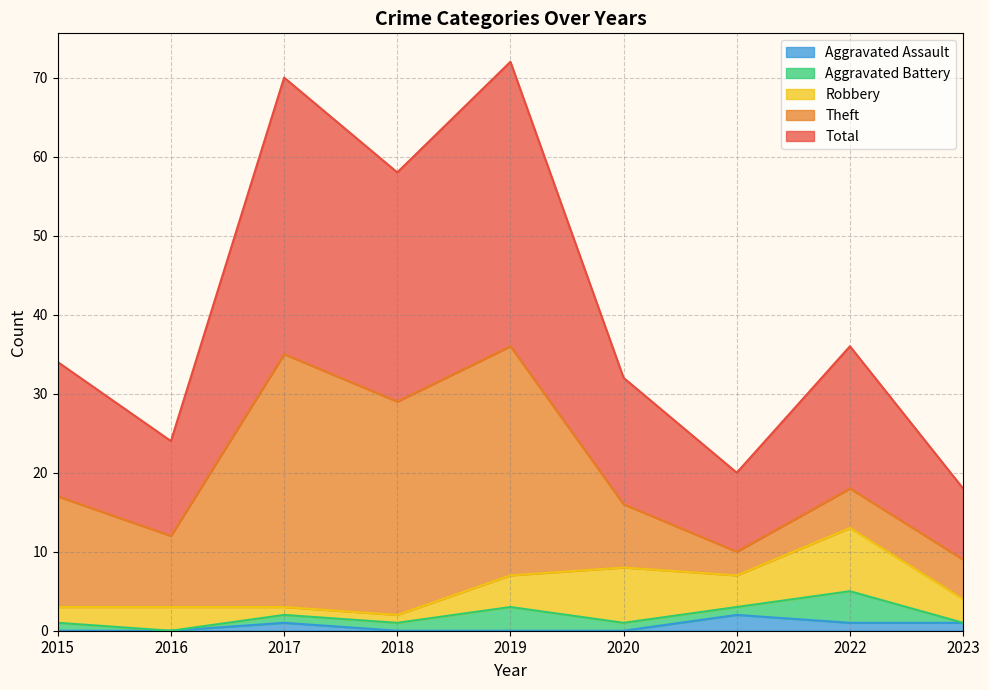

How many values in the Theft series are below 9?

4